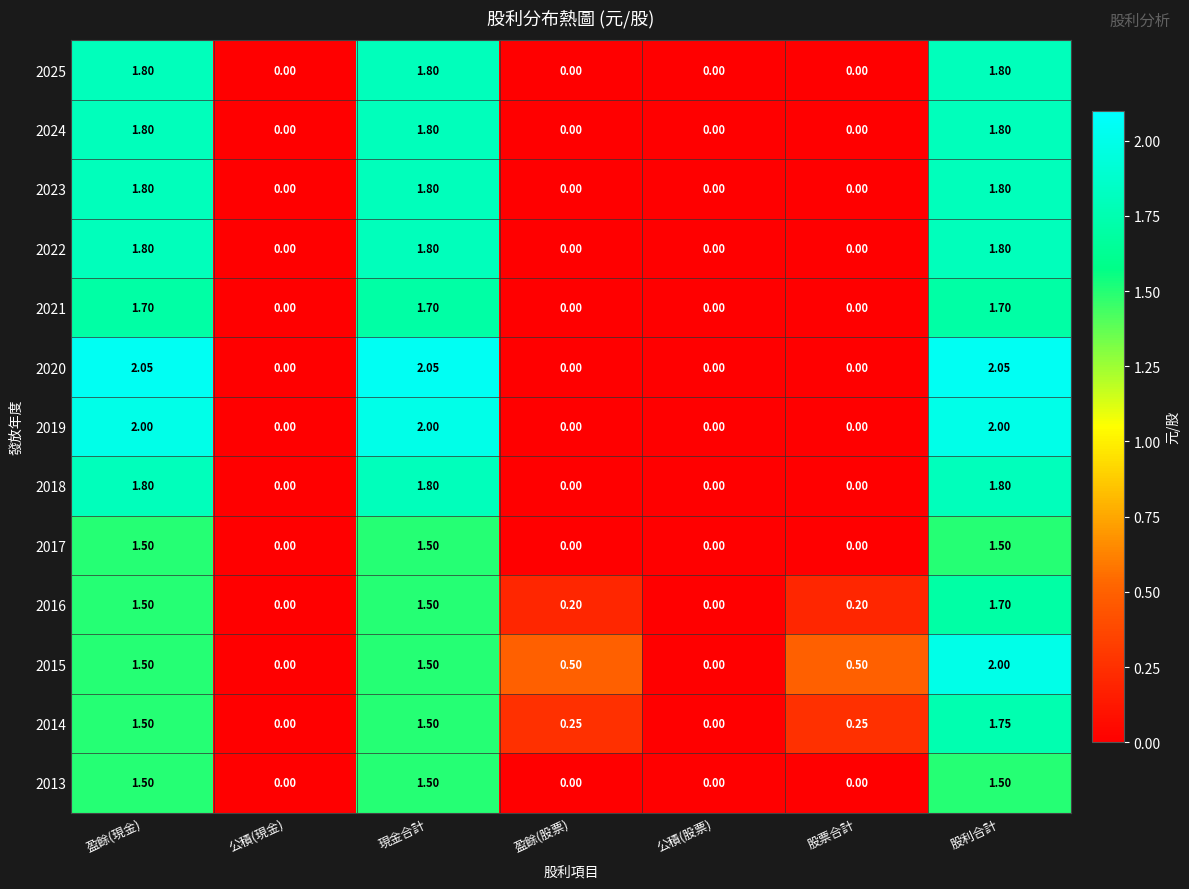

Which series has the largest total across all categories?

2020